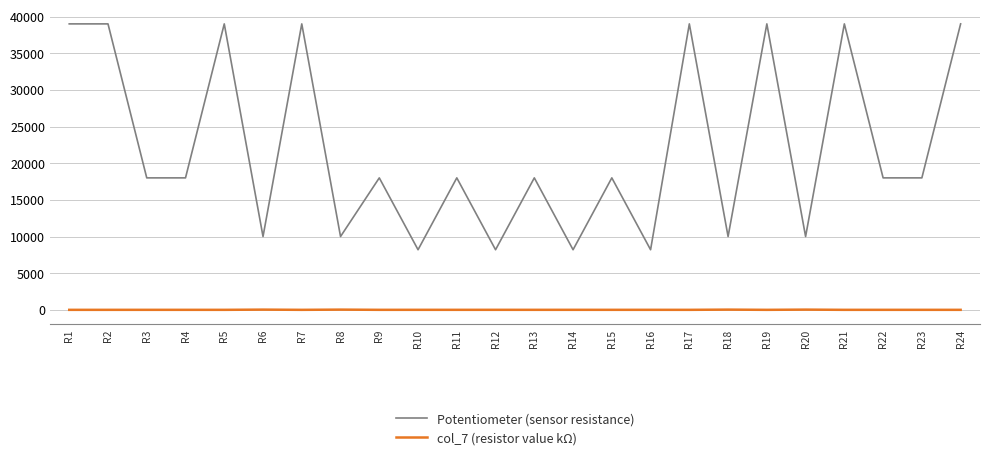

The value of col_7 (resistor value kΩ) at R3 is 4.7. True or false?

True